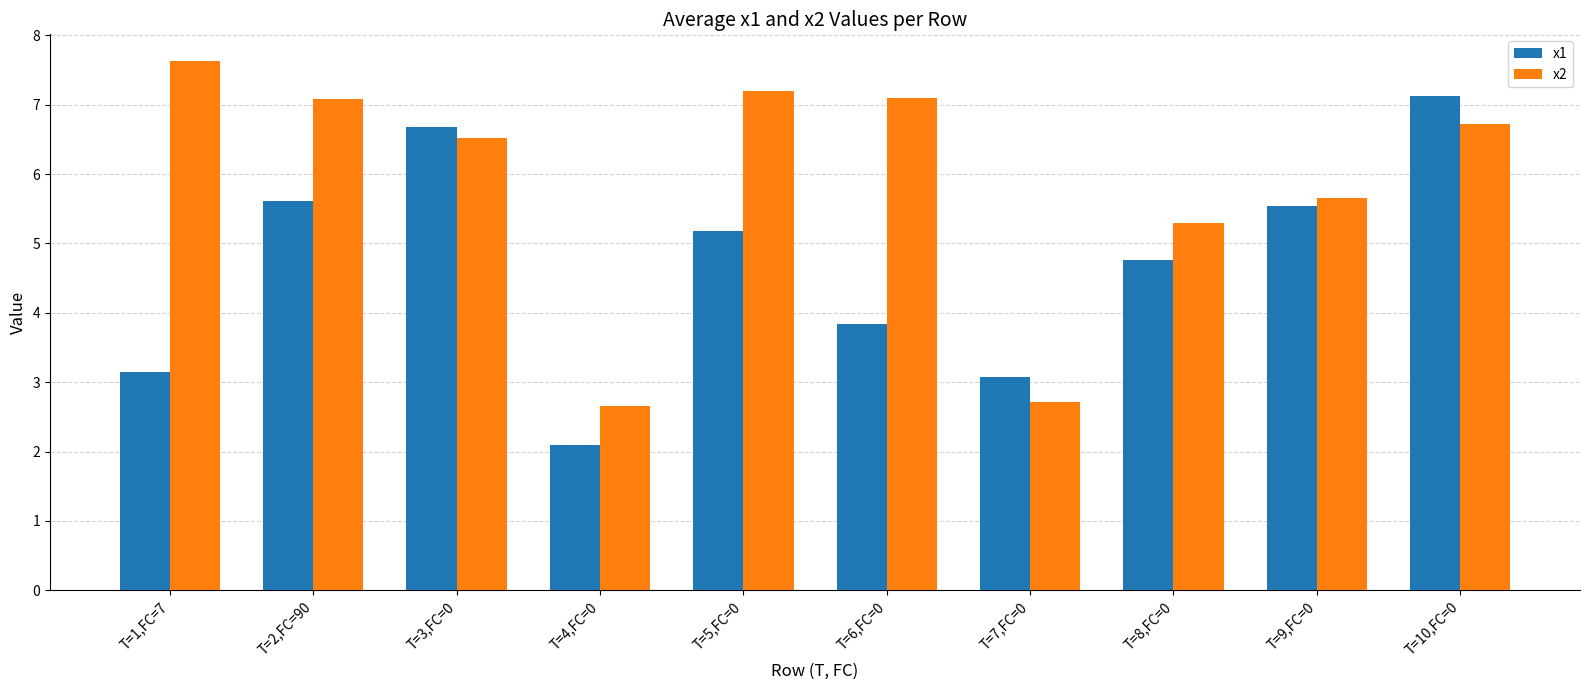

Rank the series by their maximum value, from lowest to highest.

x1, x2